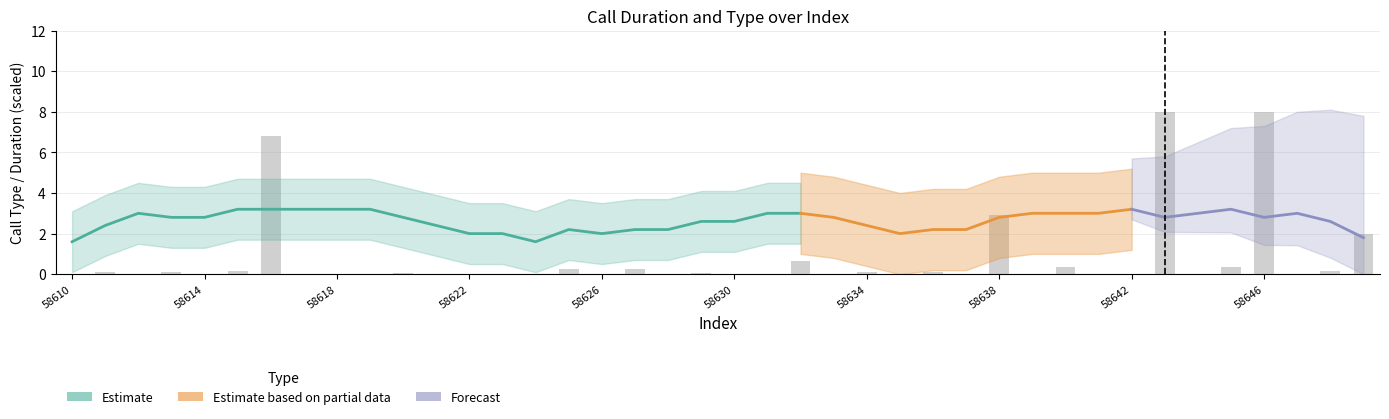

How many positive values are there?

22